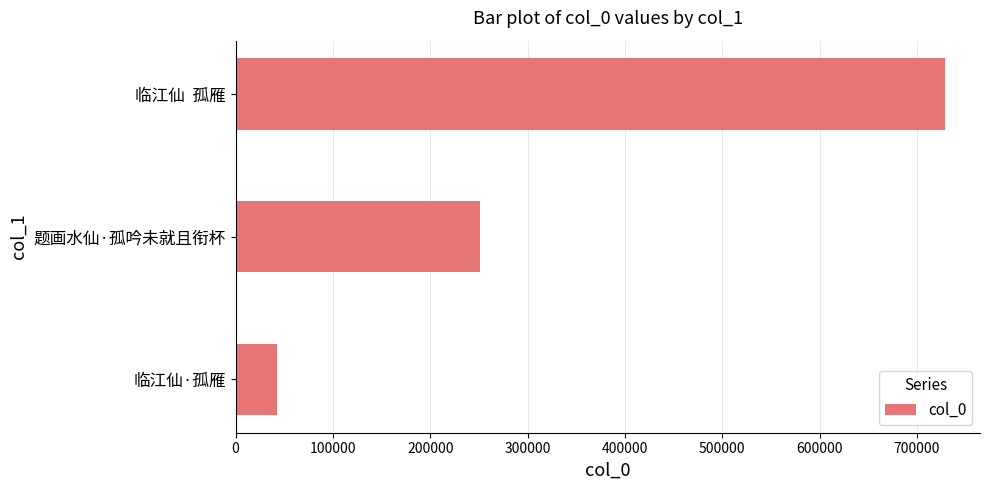

List the labels in order of value, smallest first.

临江仙·孤雁, 题画水仙·孤吟未就且衔杯, 临江仙  孤雁